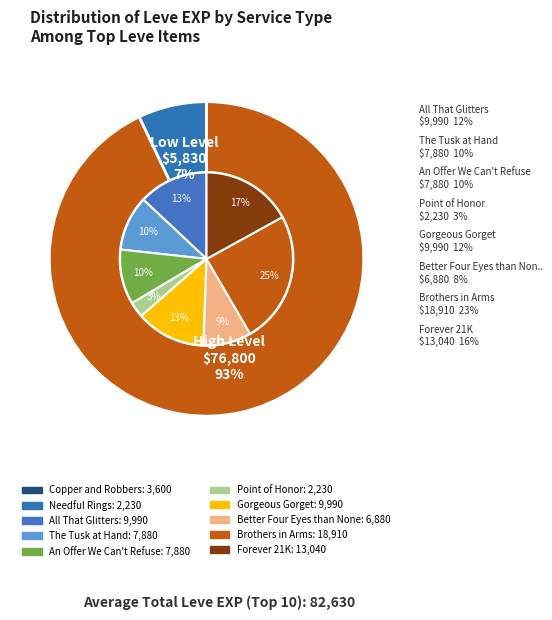

How many segments does this pie chart have?

10